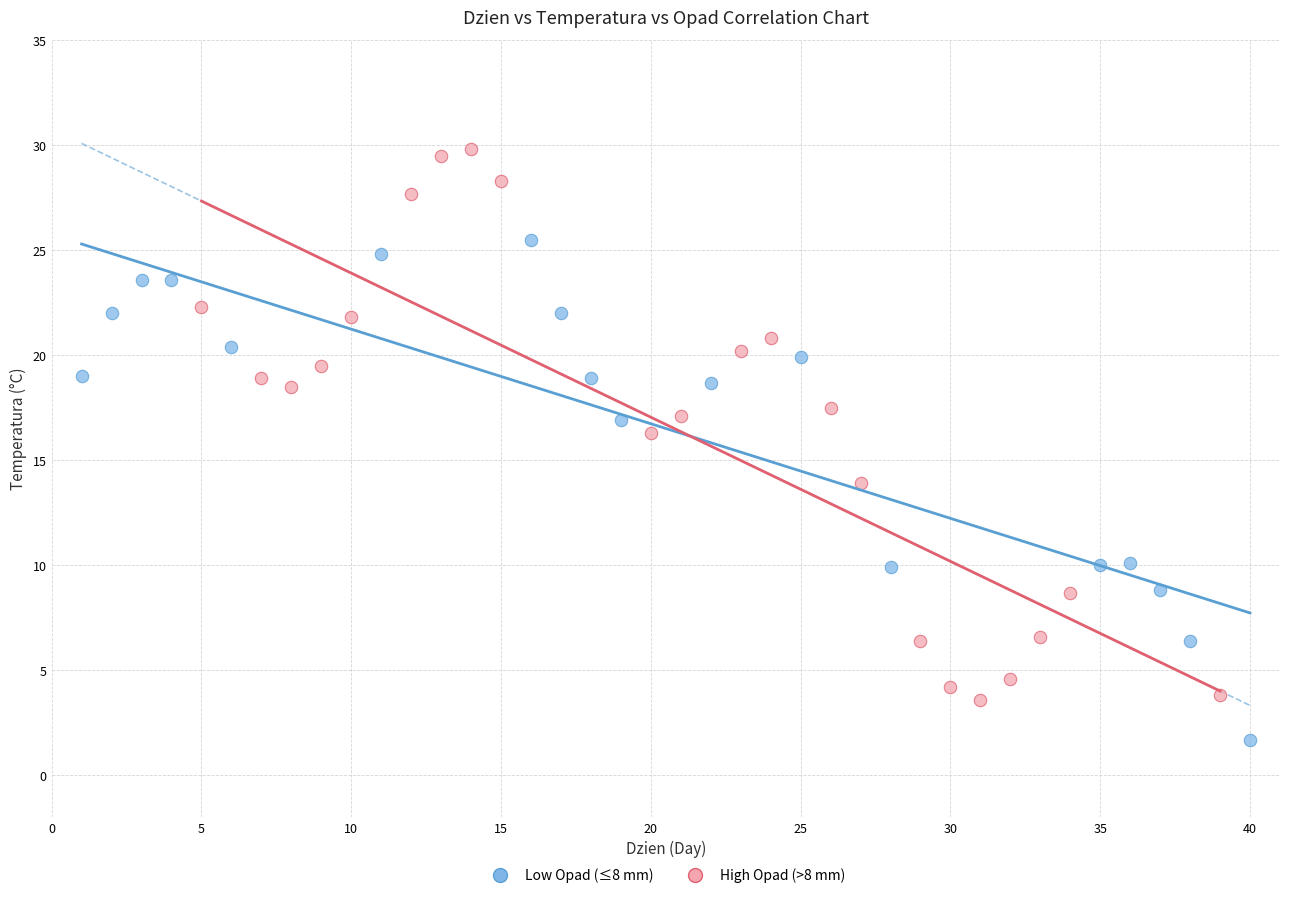

Which series reaches the minimum Y coordinate?

Low Opad (≤8 mm)